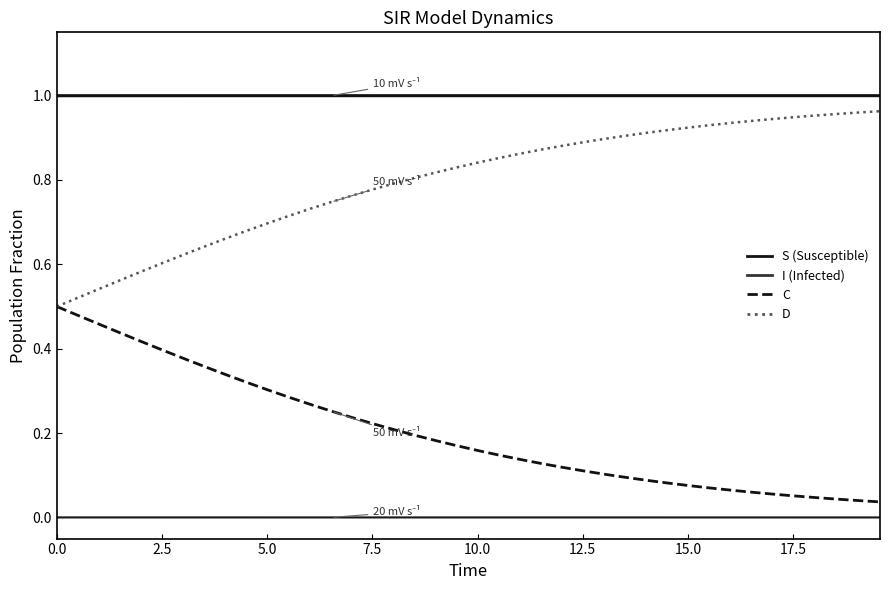

List the series in order of their overall mean, highest first.

S (Susceptible), D, C, I (Infected)